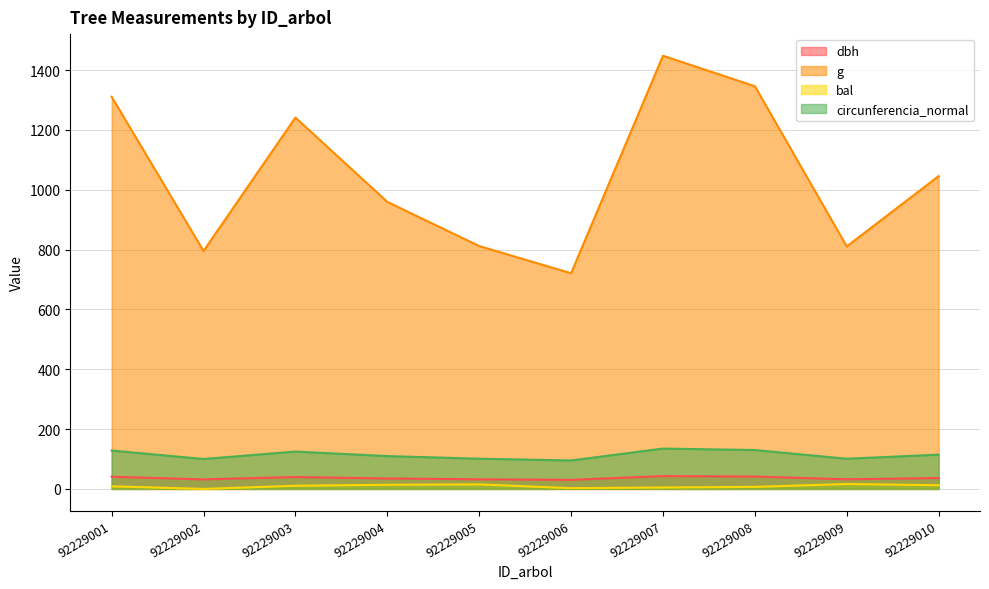

How many lines are shown in the chart?

4